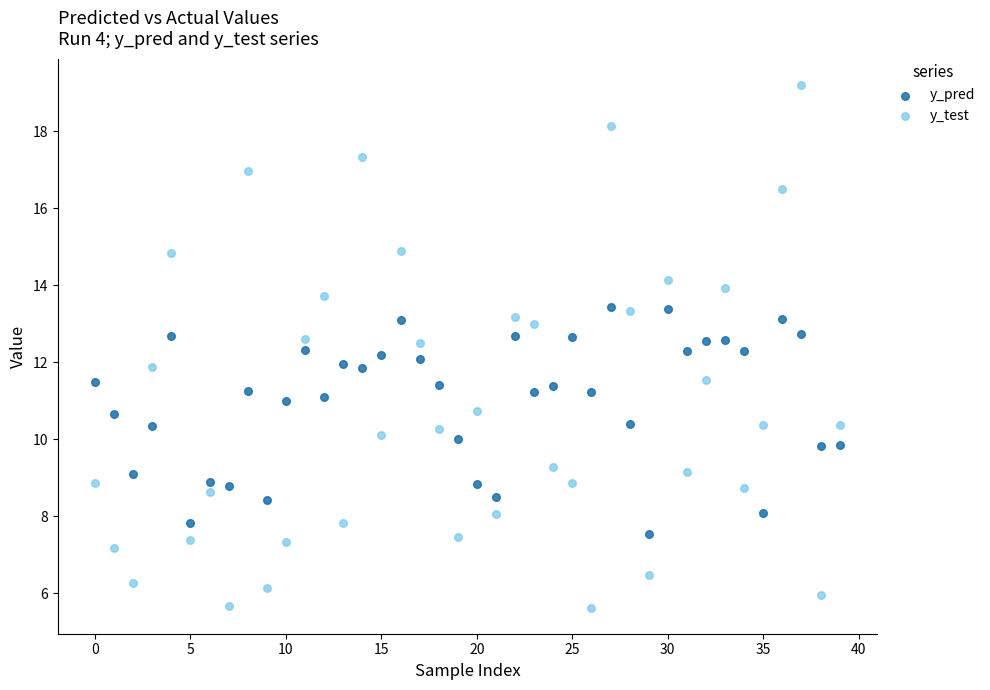

Which series has the widest spread of Y values?

y_test